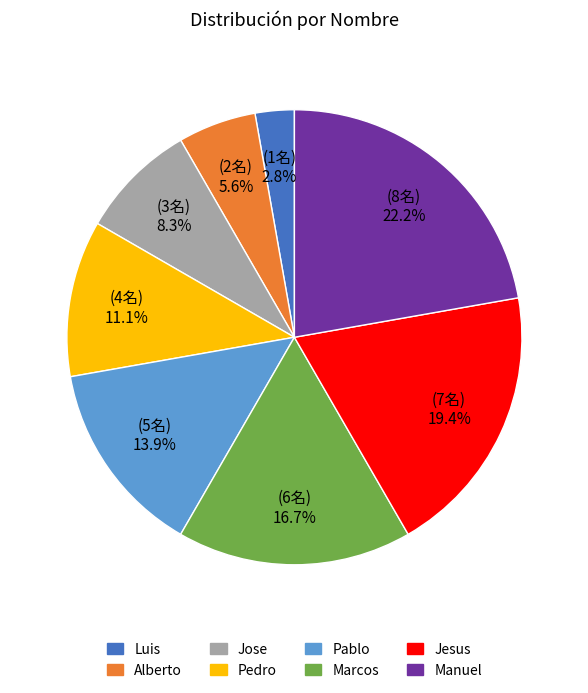

Between Pablo and Luis, which is larger?

Pablo